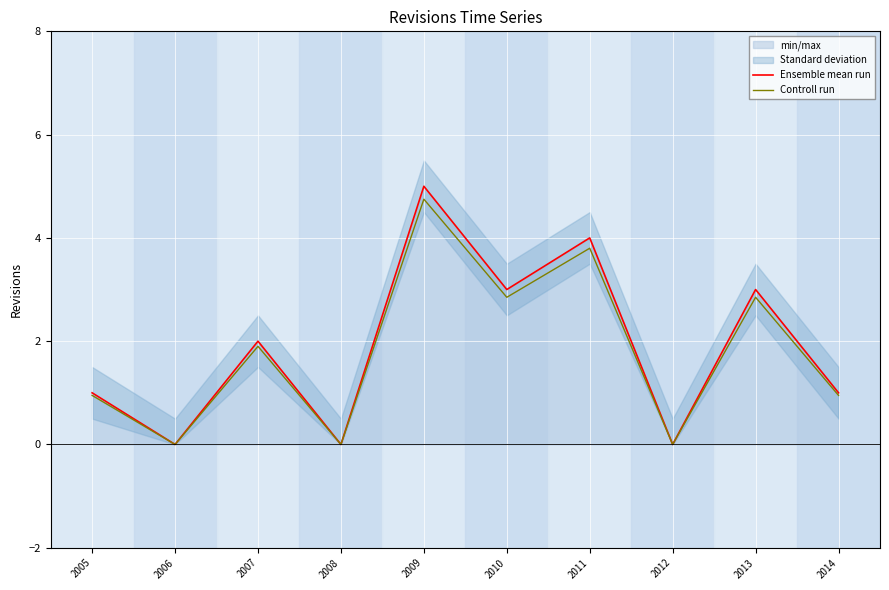

The value of Ensemble mean run at 2006 is 0.0. True or false?

True